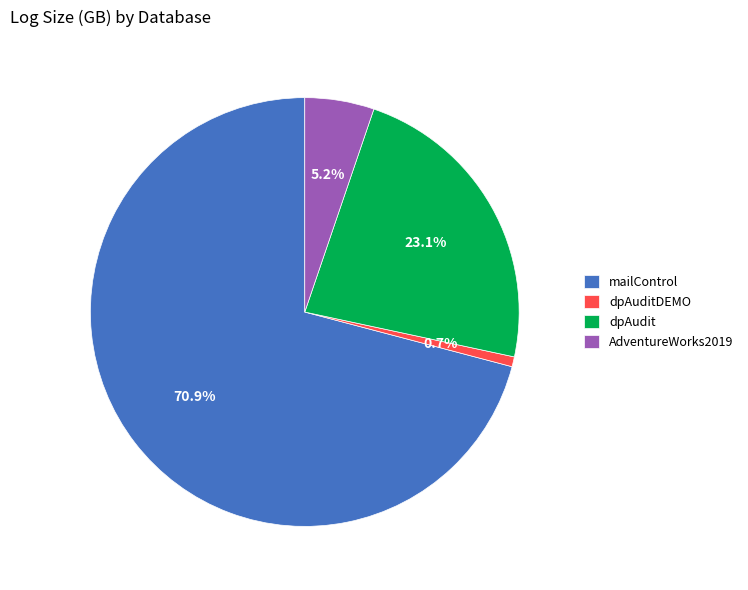

Rank the categories by value from highest to lowest.

mailControl, dpAudit, AdventureWorks2019, dpAuditDEMO